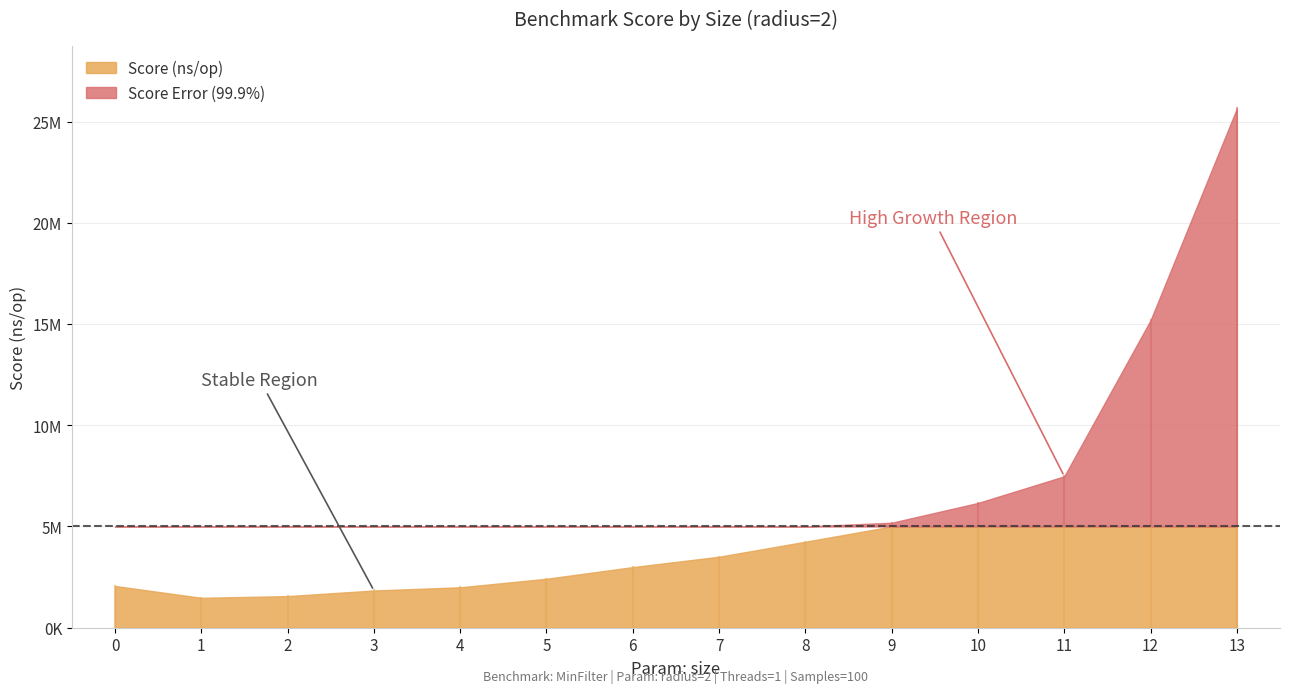

True or false: Score (ns/op) has more than 2 interior local peaks.

False